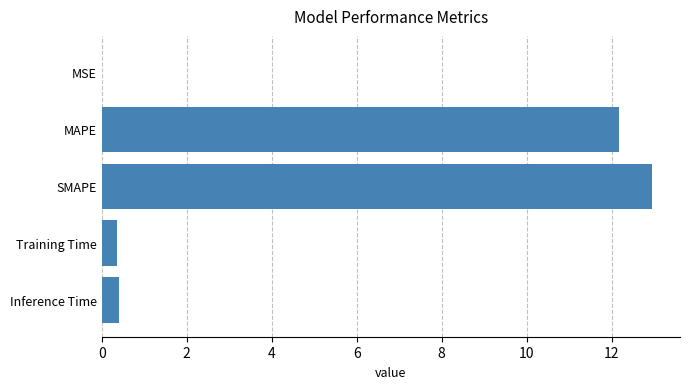

What is the sum of the values at MAPE and Training Time?

12.5